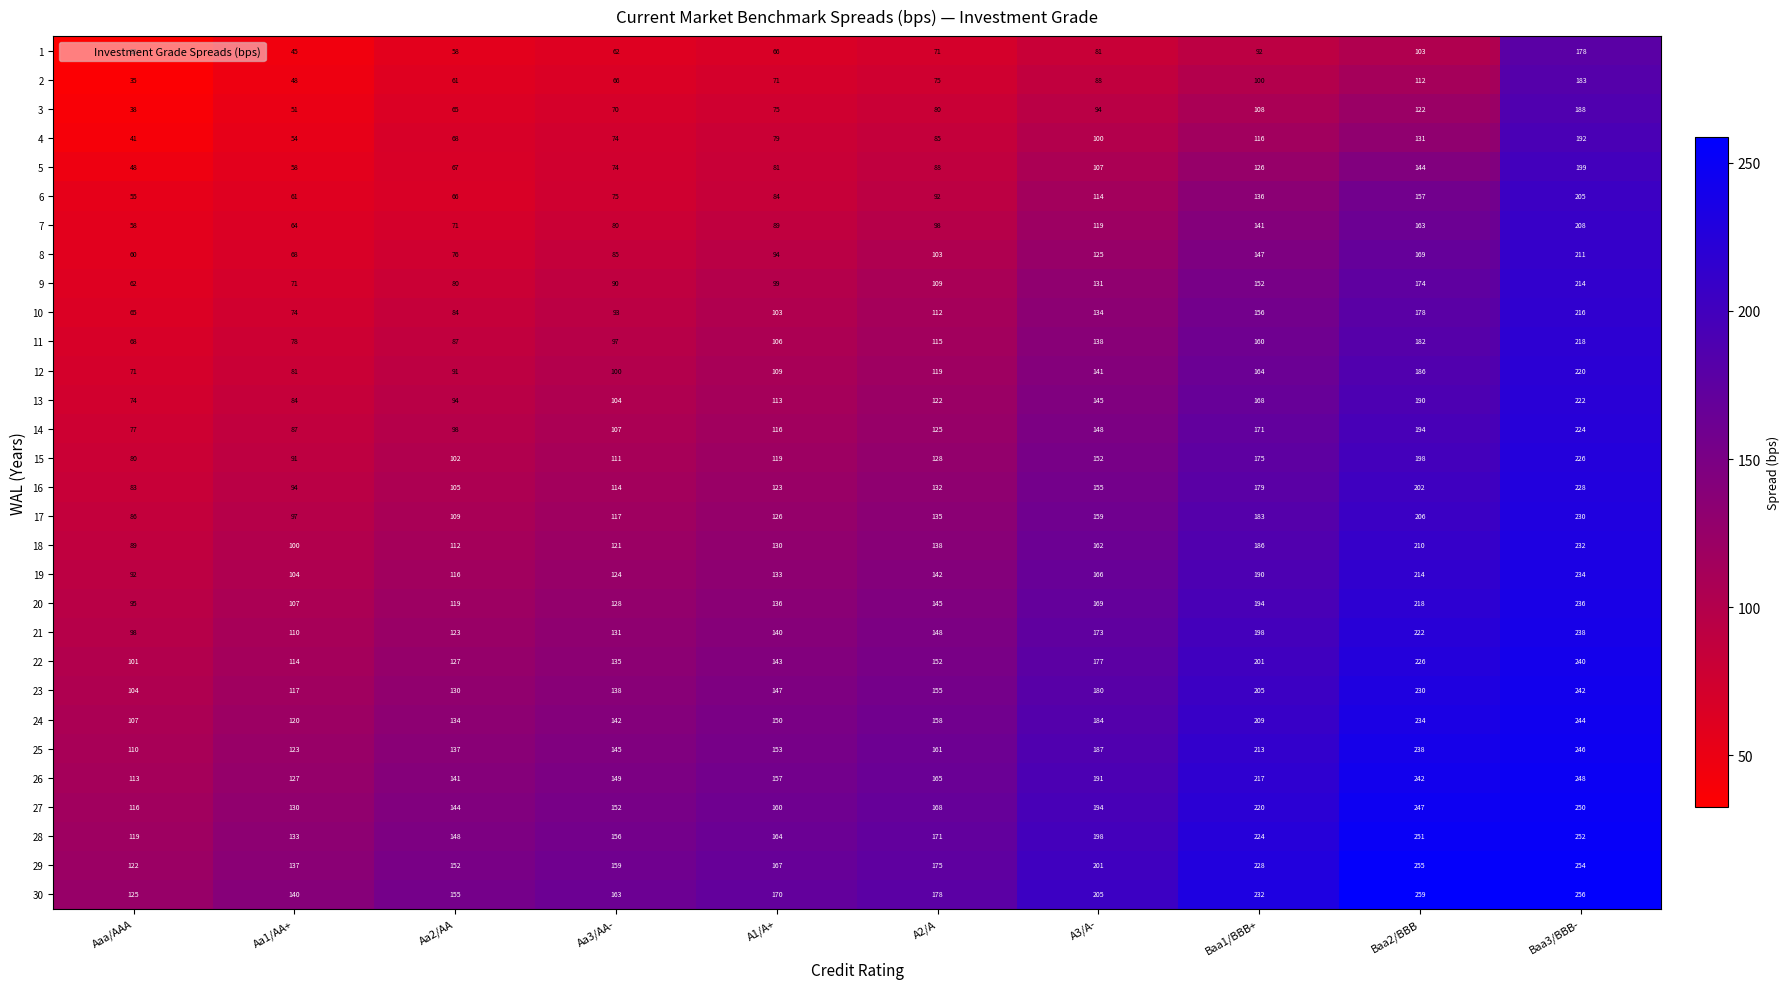

Rank the series at Baa2/BBB from highest to lowest value.

30, 29, 28, 27, 26, 25, 24, 23, 22, 21, 20, 19, 18, 17, 16, 15, 14, 13, 12, 11, 10, 9, 8, 7, 6, 5, 4, 3, 2, 1